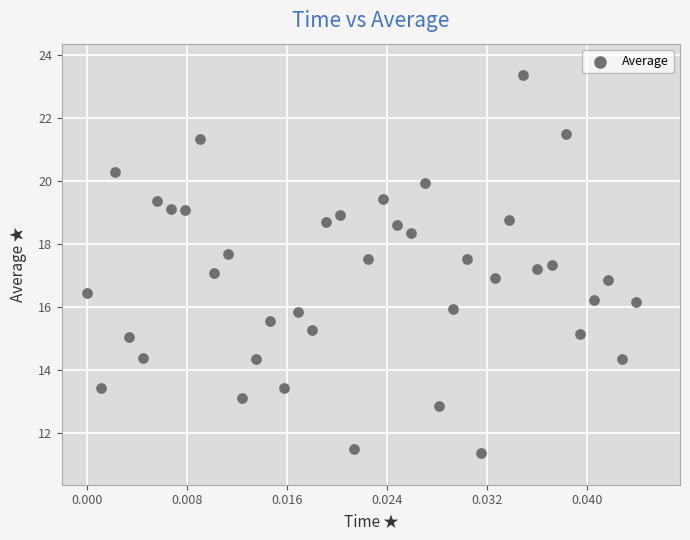

What is the range of Y values (max minus min)?

12.0